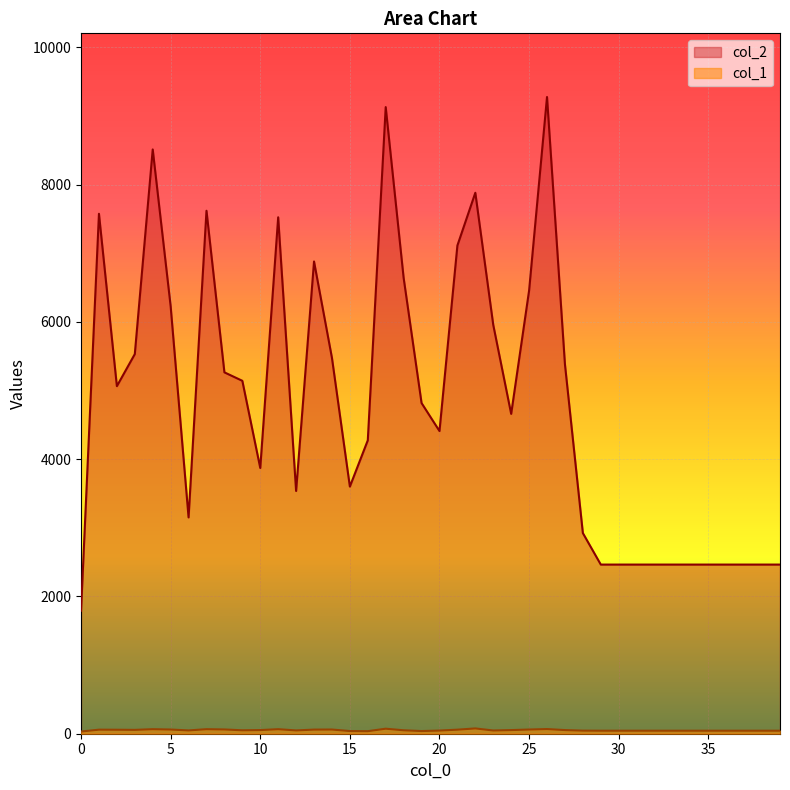

Between 6 and 35, which series saw the biggest shift?

col_2